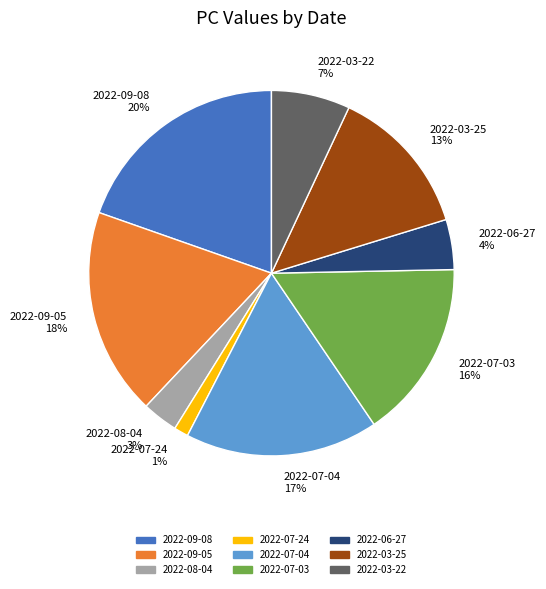

Does 2022-07-04 represent more than half of the total?

No